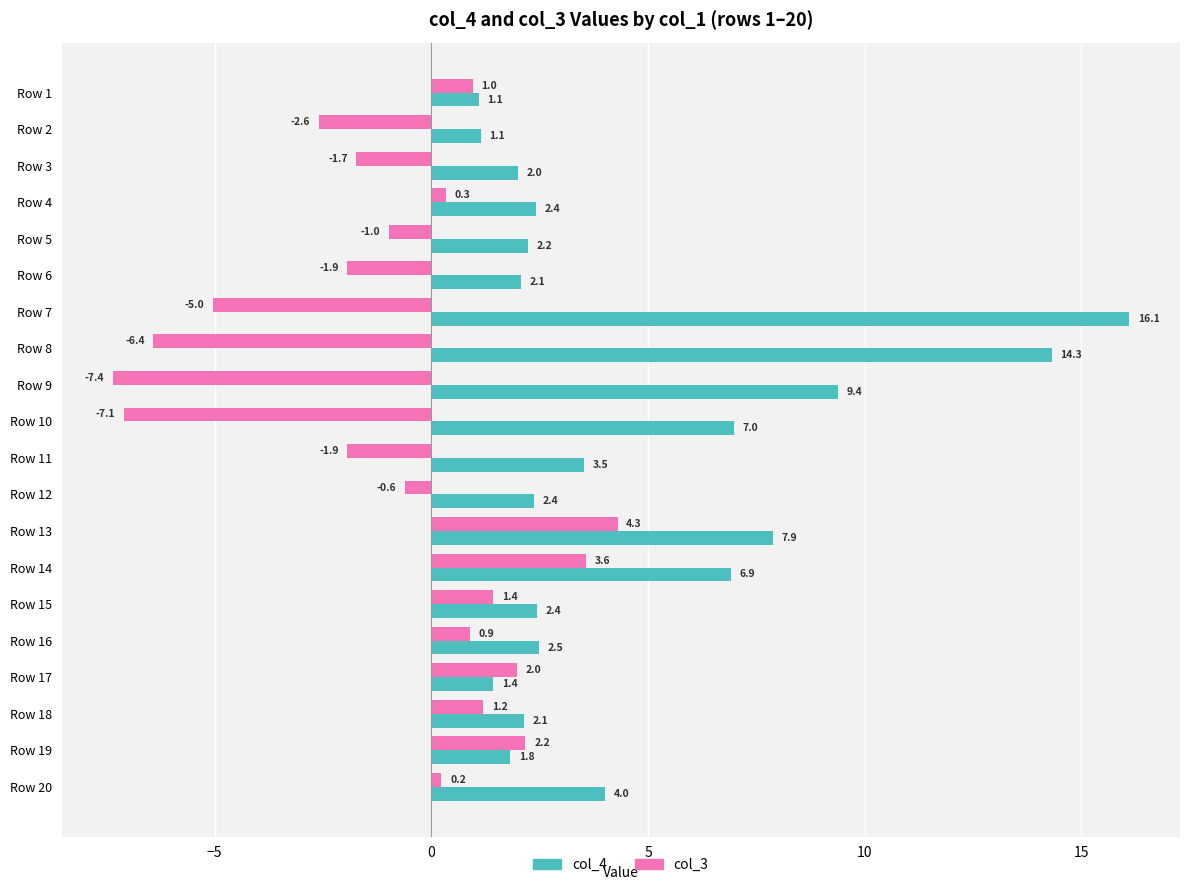

At which category is the sum across all series the highest?

Row 13